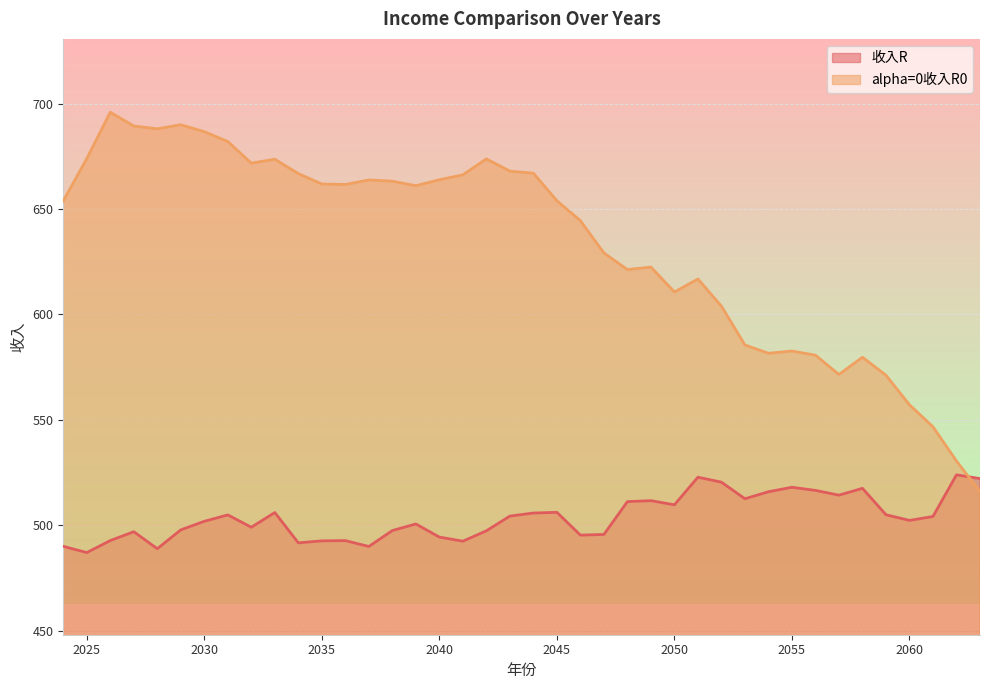

Reading right to left, what are all the values shown in this chart?

收入R: 2063=522.1	2062=523.9	2061=504.2	2060=502.3	2059=505.0	2058=517.5	2057=514.3	2056=516.5	2055=518.0	2054=515.9	2053=512.6	2052=520.4	2051=522.8	2050=509.7	2049=511.7	2048=511.2	2047=495.6	2046=495.3	2045=506.1	2044=505.8	2043=504.3	2042=497.4	2041=492.4	2040=494.4	2039=500.6	2038=497.5	2037=489.9	2036=492.7	2035=492.6	2034=491.6	2033=506.0	2032=499.0	2031=504.9	2030=501.9	2029=497.8	2028=488.9	2027=496.9	2026=492.7	2025=487.0	2024=490.0
alpha=0收入R0: 2063=515.9	2062=530.5	2061=546.7	2060=557.1	2059=571.1	2058=579.7	2057=571.5	2056=580.7	2055=582.6	2054=581.6	2053=585.5	2052=603.9	2051=616.8	2050=610.6	2049=622.5	2048=621.3	2047=629.1	2046=644.4	2045=653.9	2044=667.0	2043=668.0	2042=673.8	2041=666.2	2040=663.9	2039=661.0	2038=663.2	2037=663.8	2036=661.6	2035=661.9	2034=666.8	2033=673.6	2032=671.7	2031=682.0	2030=686.7	2029=690.0	2028=688.1	2027=689.3	2026=695.9	2025=673.9	2024=653.8